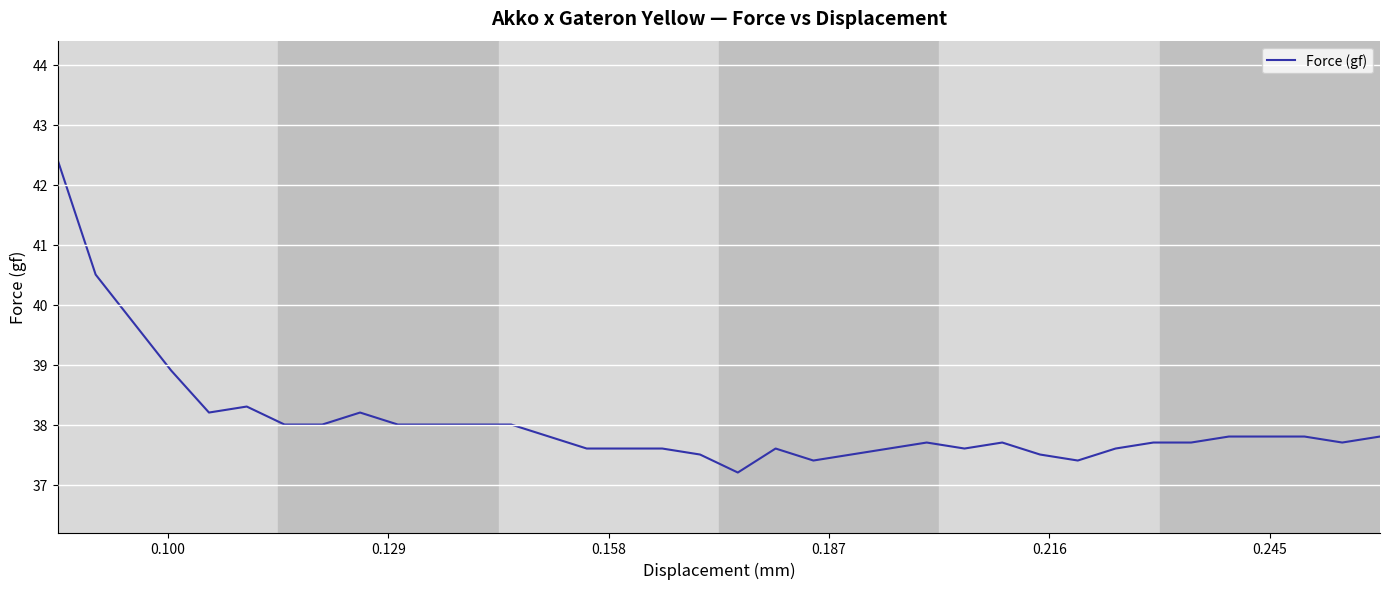

What is the maximum value shown in the chart?

42.4